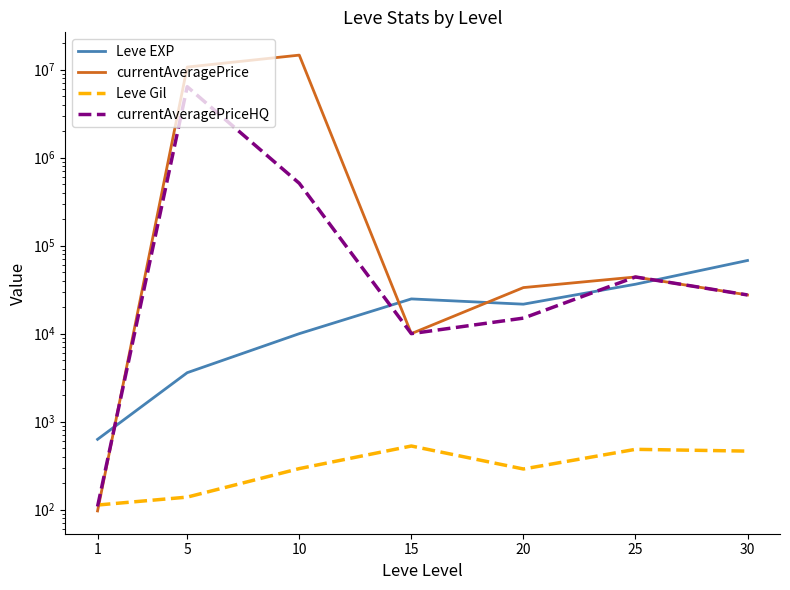

Does the chart have visible grid lines?

No